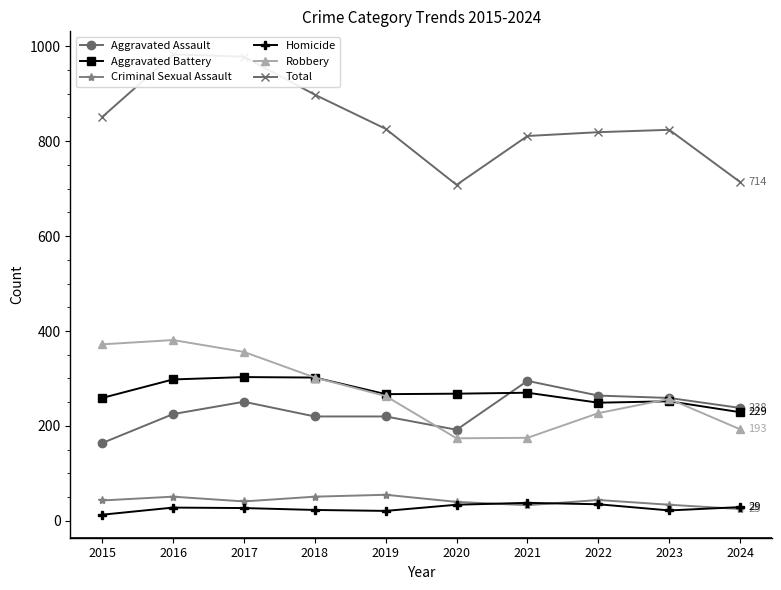

At which label is Aggravated Battery closest to 266?

2019